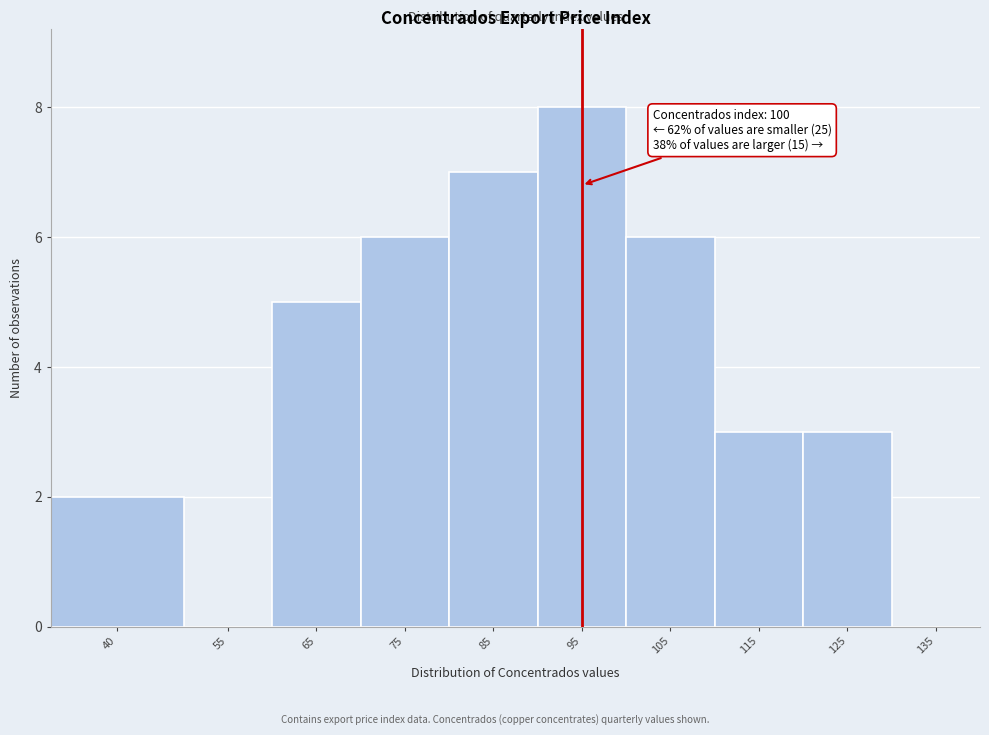

Reading right to left, transcribe all the data shown in this chart.

135=0	125=3	115=3	105=6	95=8	85=7	75=6	65=5	55=0	40=2